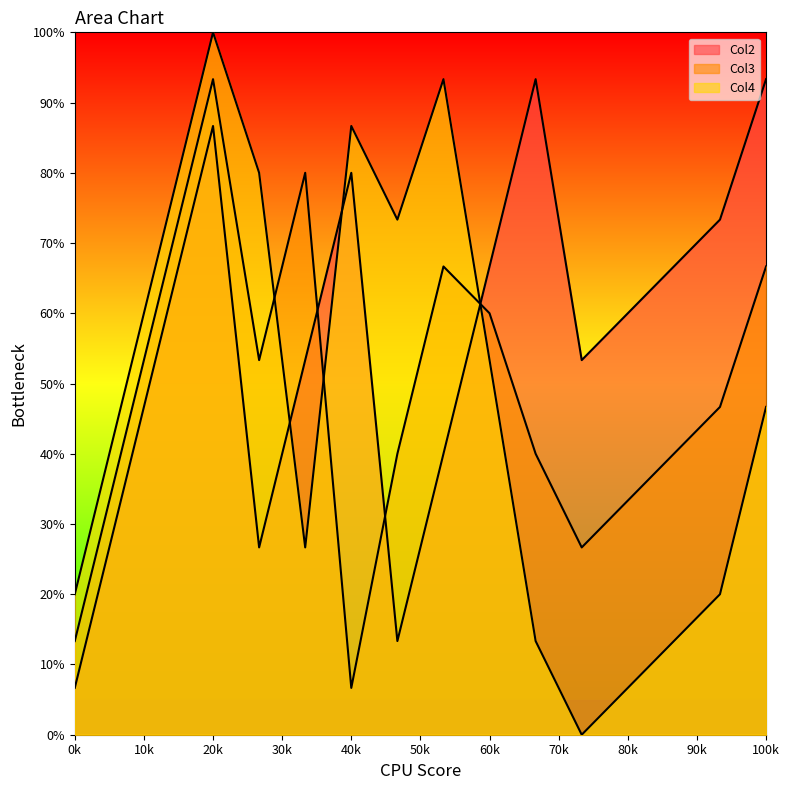

What is the highest value of the Col4 series?

100.0